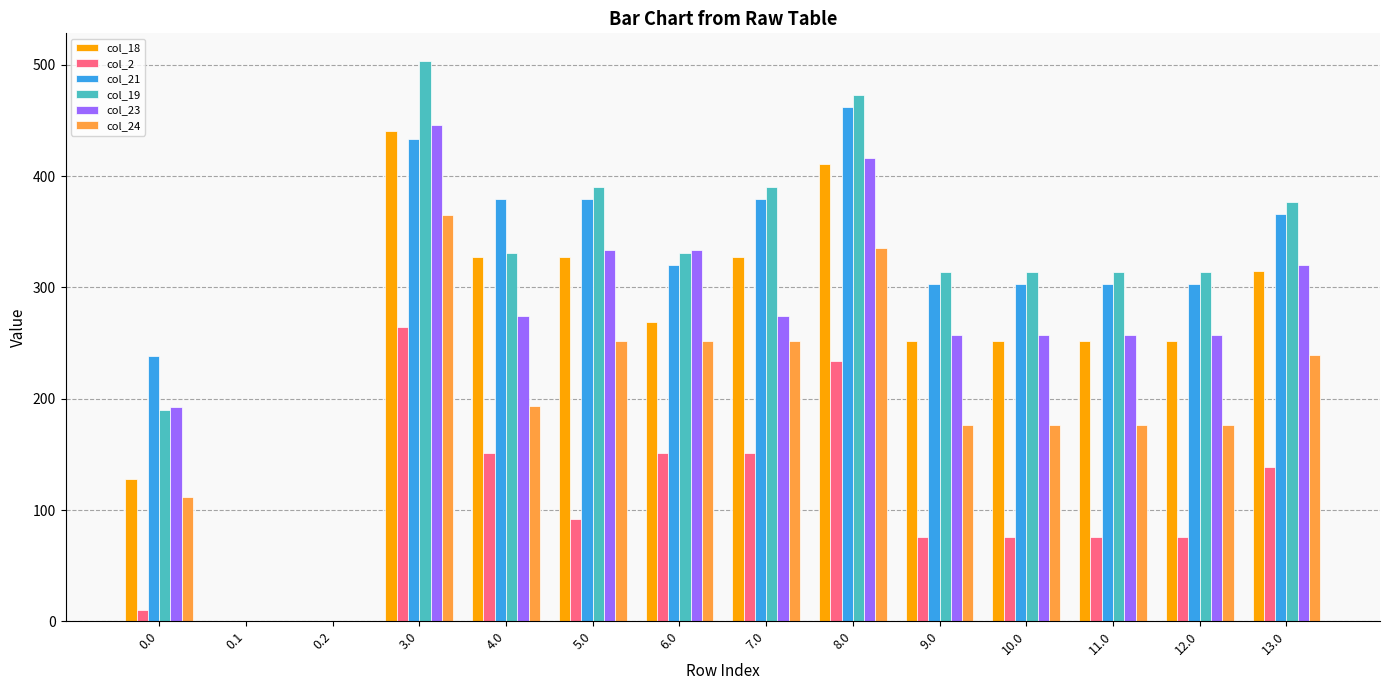

Reading left to right, extract all data points from this chart.

col_18: 0.0=127.7	0.1=0.0	0.2=0.0	3.0=440.7	4.0=327.7	5.0=327.7	6.0=268.7	7.0=327.7	8.0=410.7	9.0=251.7	10.0=251.7	11.0=251.7	12.0=251.7	13.0=314.7
col_2: 0.0=10.3	0.1=0.0	0.2=0.0	3.0=264.3	4.0=151.3	5.0=92.3	6.0=151.3	7.0=151.3	8.0=234.3	9.0=75.3	10.0=75.3	11.0=75.3	12.0=75.3	13.0=138.3
col_21: 0.0=238.4	0.1=0.0	0.2=0.0	3.0=433.4	4.0=379.4	5.0=379.4	6.0=320.4	7.0=379.4	8.0=462.4	9.0=303.4	10.0=303.4	11.0=303.4	12.0=303.4	13.0=366.4
col_19: 0.0=190.2	0.1=0.0	0.2=0.0	3.0=503.2	4.0=331.2	5.0=390.2	6.0=331.2	7.0=390.2	8.0=473.2	9.0=314.2	10.0=314.2	11.0=314.2	12.0=314.2	13.0=377.2
col_23: 0.0=192.3	0.1=0.0	0.2=0.0	3.0=446.3	4.0=274.3	5.0=333.3	6.0=333.3	7.0=274.3	8.0=416.3	9.0=257.3	10.0=257.3	11.0=257.3	12.0=257.3	13.0=320.3
col_24: 0.0=111.3	0.1=0.0	0.2=0.0	3.0=365.3	4.0=193.3	5.0=252.3	6.0=252.3	7.0=252.3	8.0=335.3	9.0=176.3	10.0=176.3	11.0=176.3	12.0=176.3	13.0=239.3